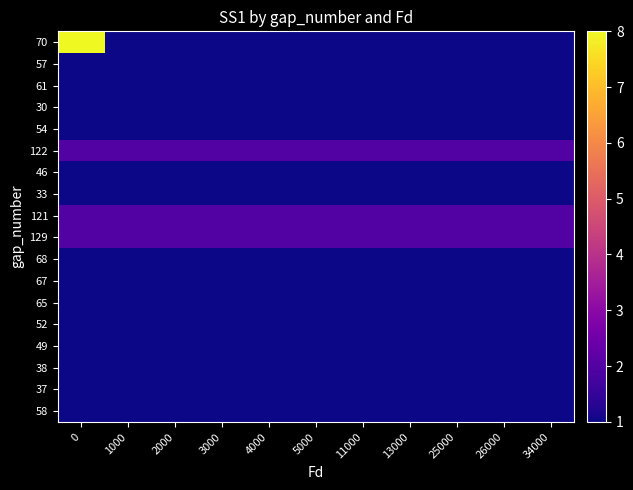

What is the spread (max minus min) of values at 0?

7